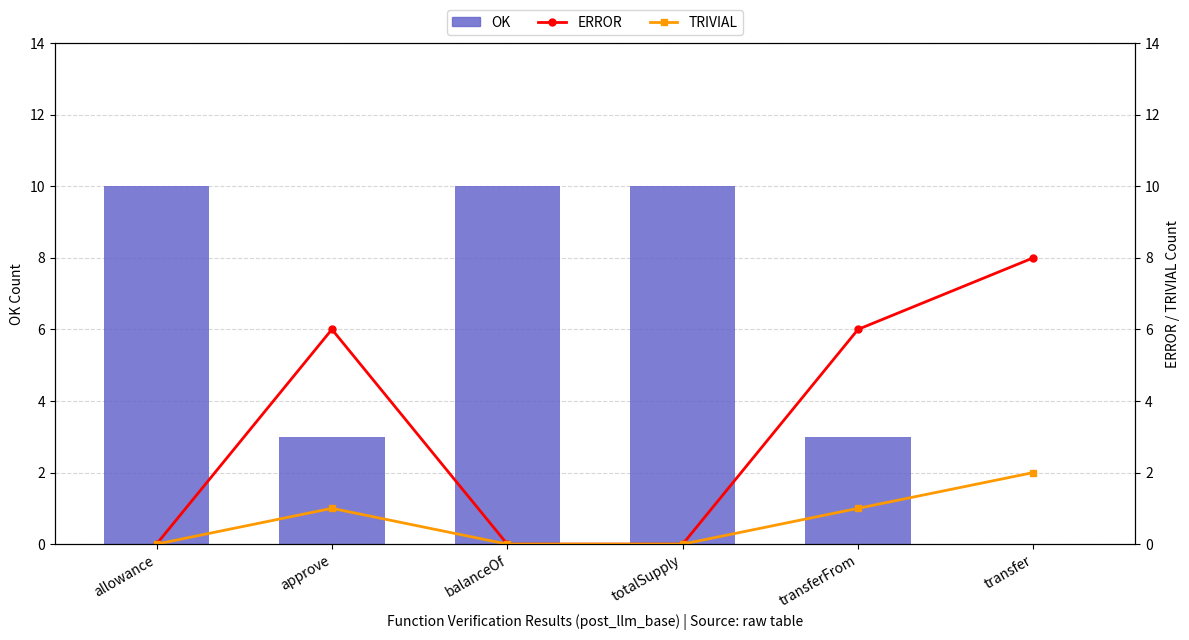

How many categories are shown in the chart?

6